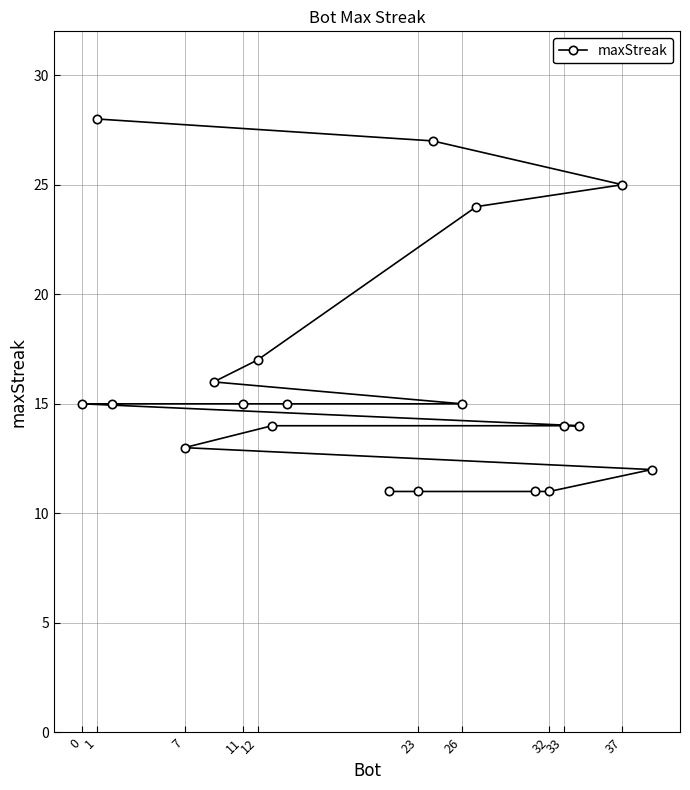

True or false: the data shows 2 at 23.

False